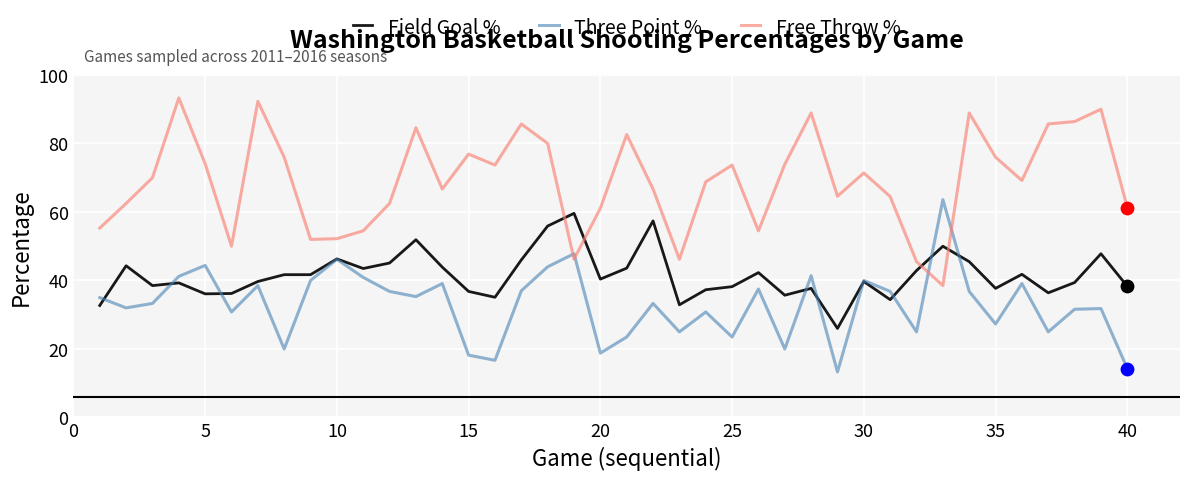

Which series has the largest total across all categories?

Free Throw %